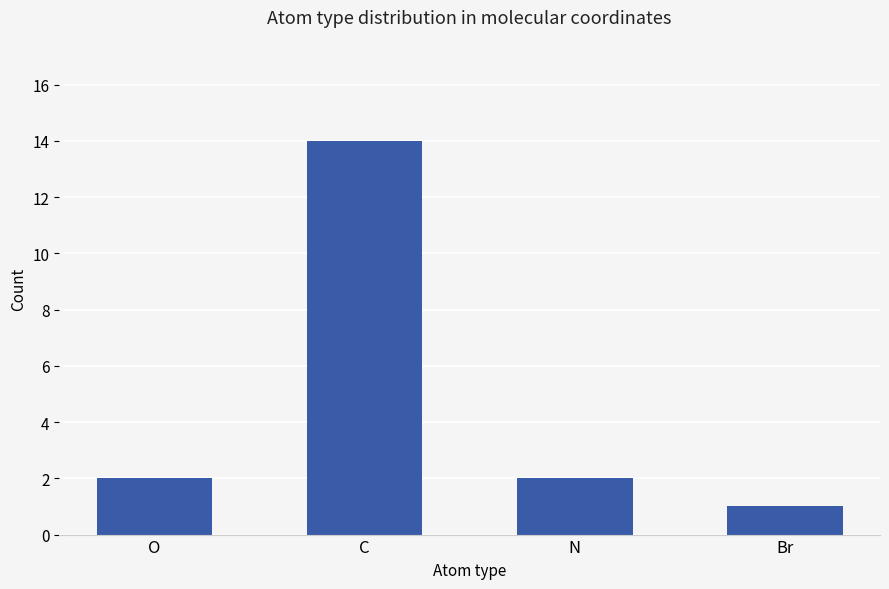

Reading left to right, list all the values displayed in this chart.

O=2	C=14	N=2	Br=1